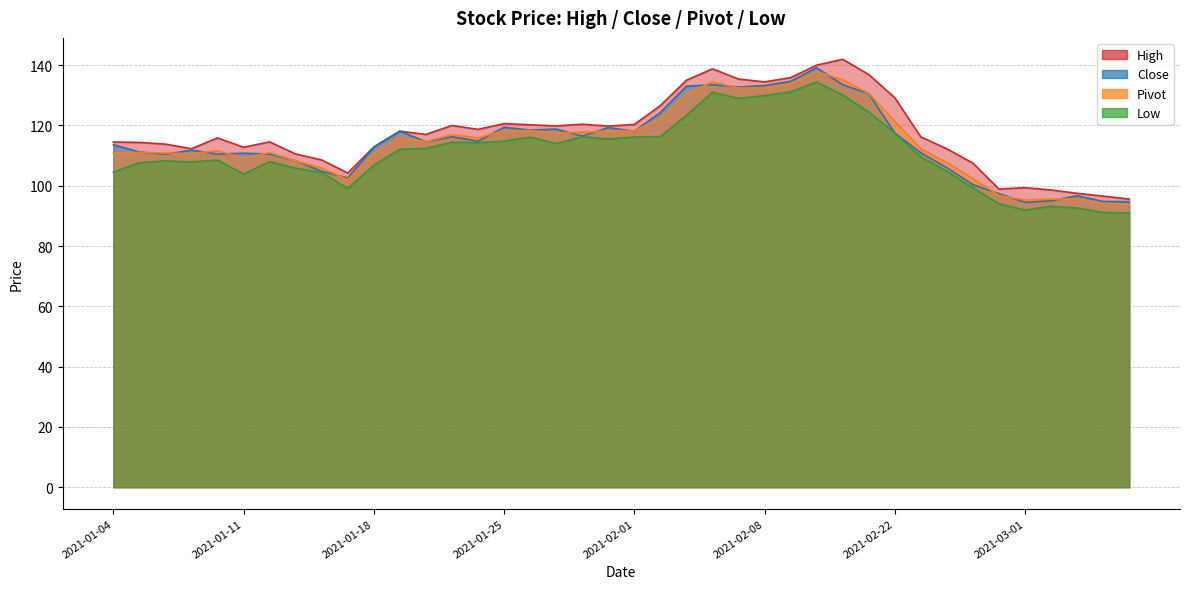

What is the label of the 8th point from the right?

2021-02-24